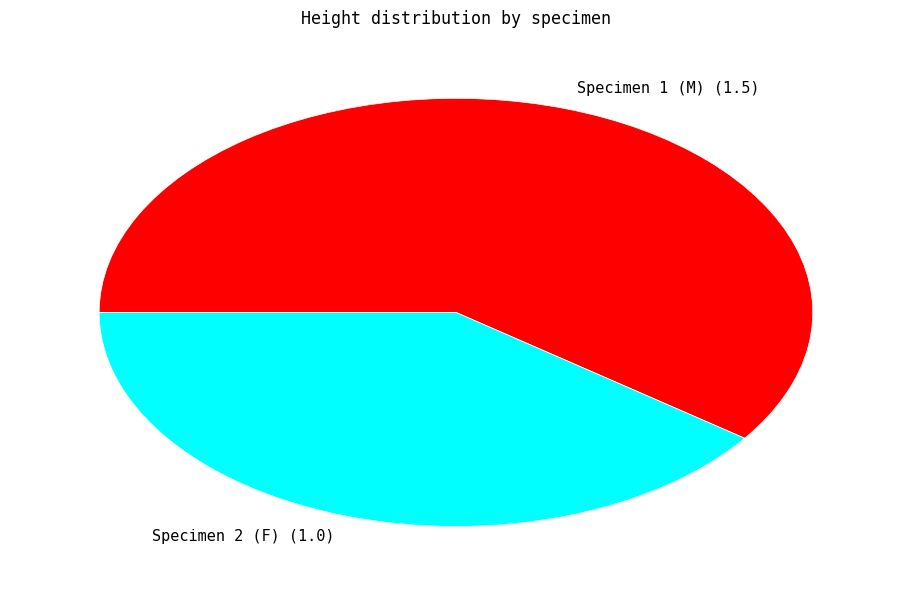

The Specimen 2 (F) slice represents 52% of the pie. True or false?

False